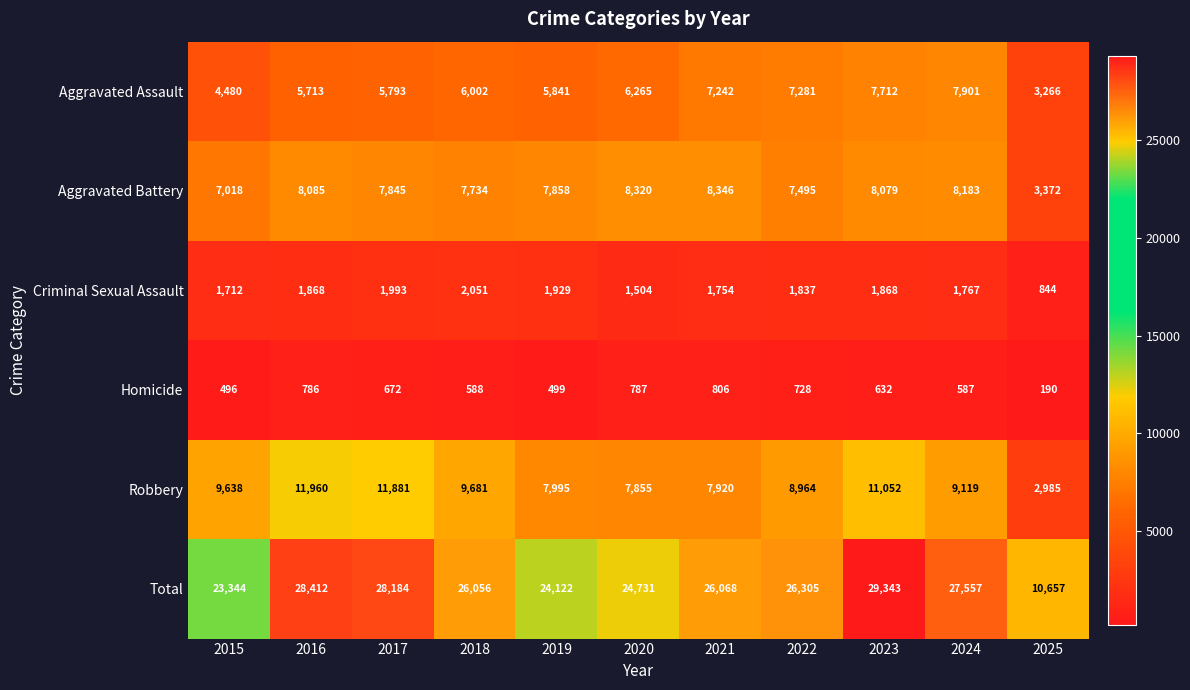

Where does the Total series first go above 26068?

2016